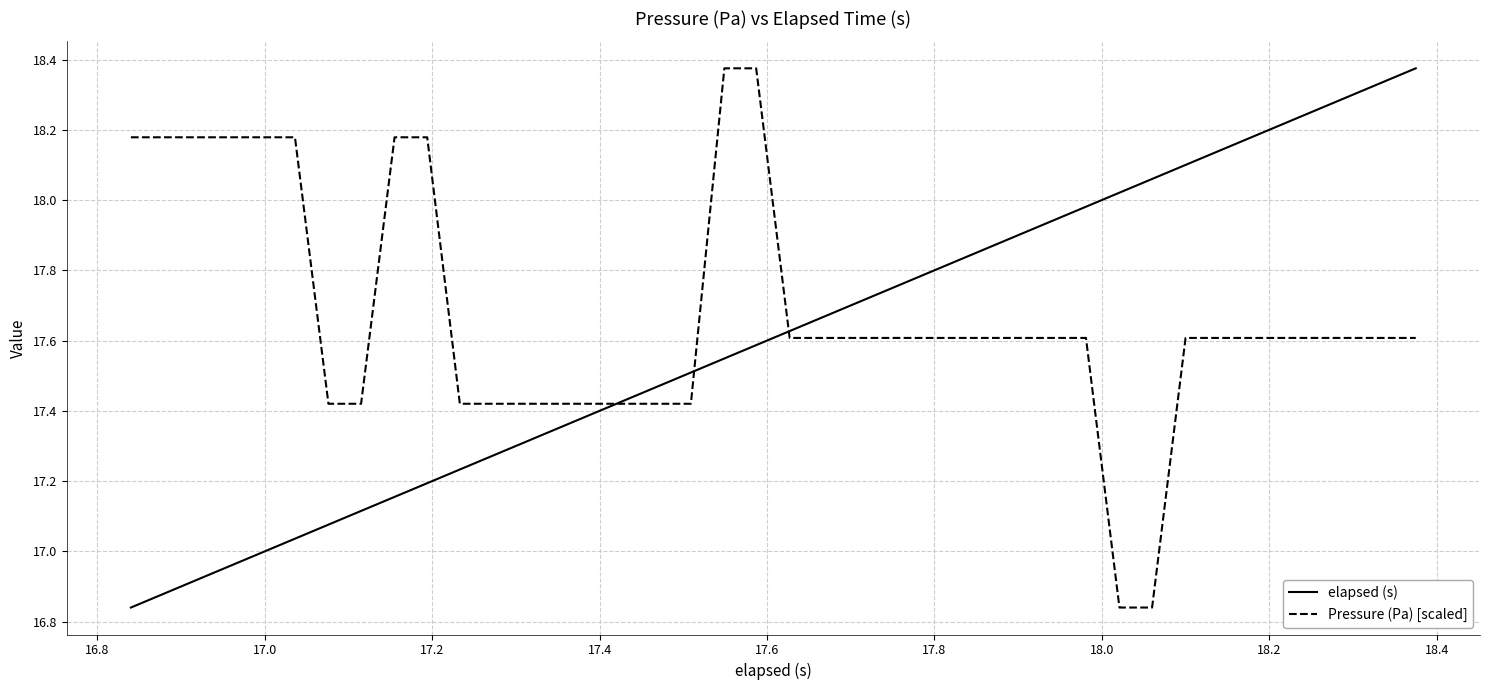

Which series has the largest total across all categories?

Pressure (Pa) [scaled]